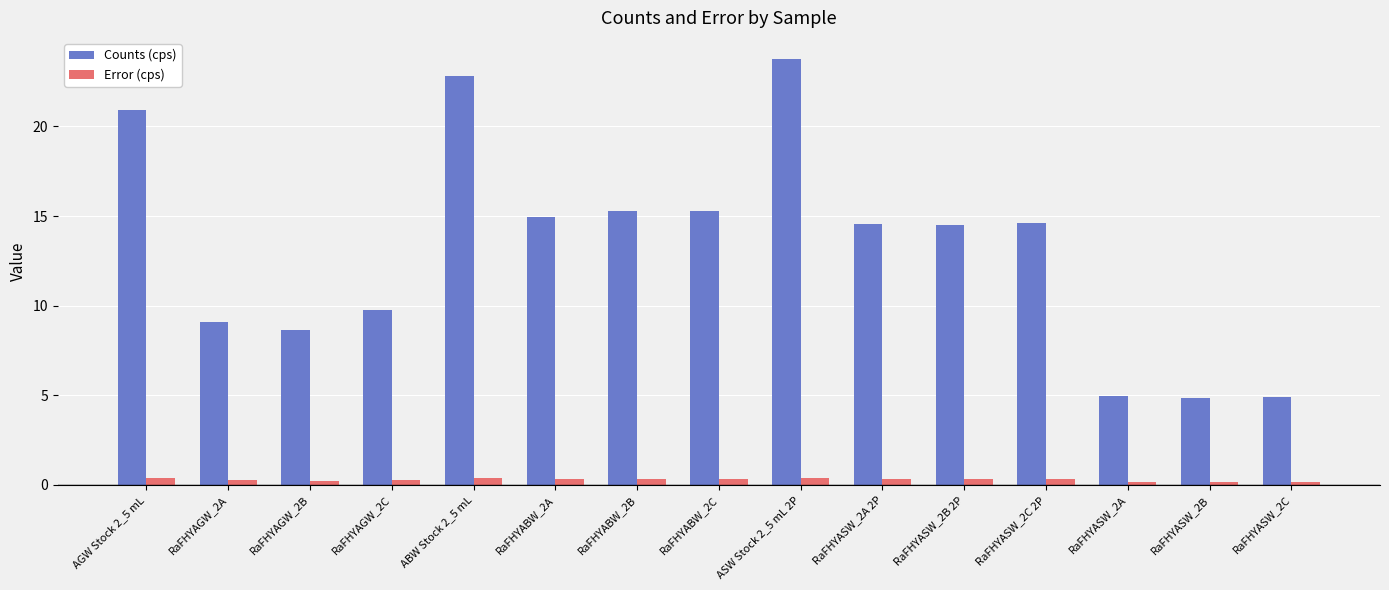

How many groups of bars are there?

15